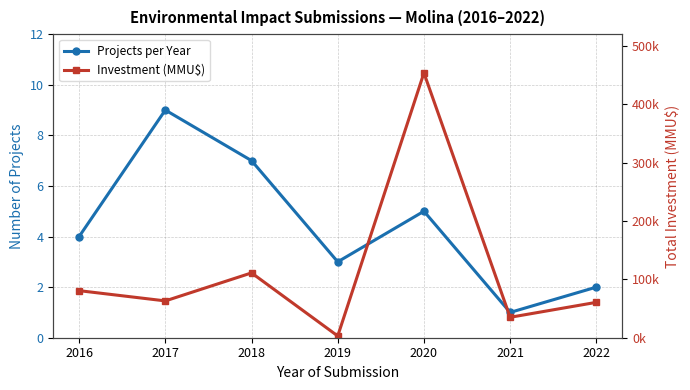

Reading left to right, list all the values displayed in this chart.

Projects per Year: 4	9	7	3	5	1	2
Investment (MMU$): 80619	63074	111040	3000	453620	35000	60600